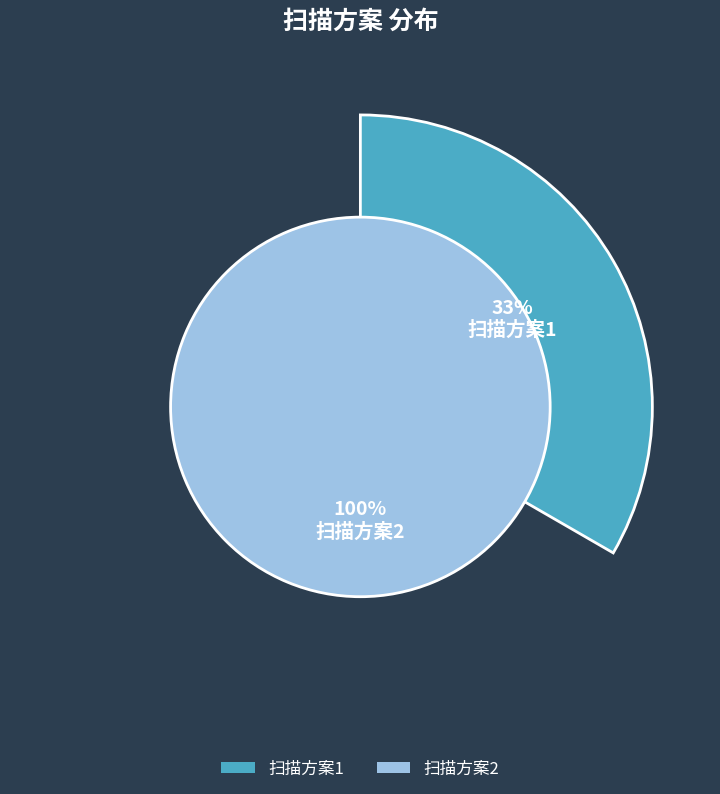

Count the number of slices in the pie.

2